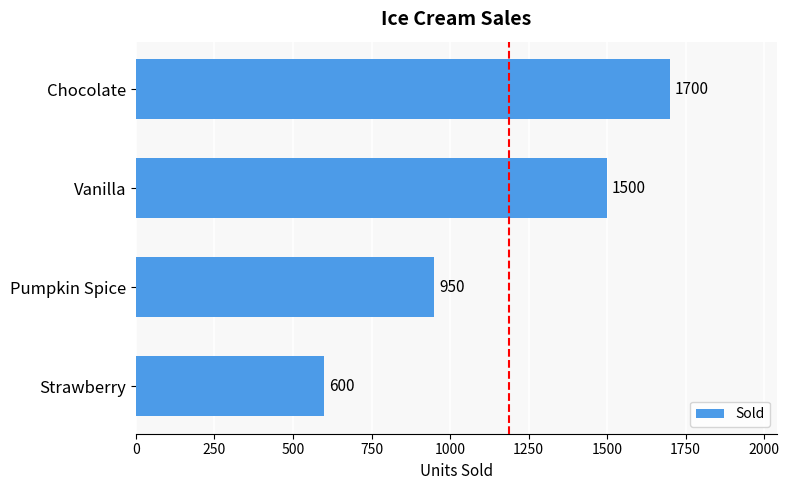

What is the average value?

1188